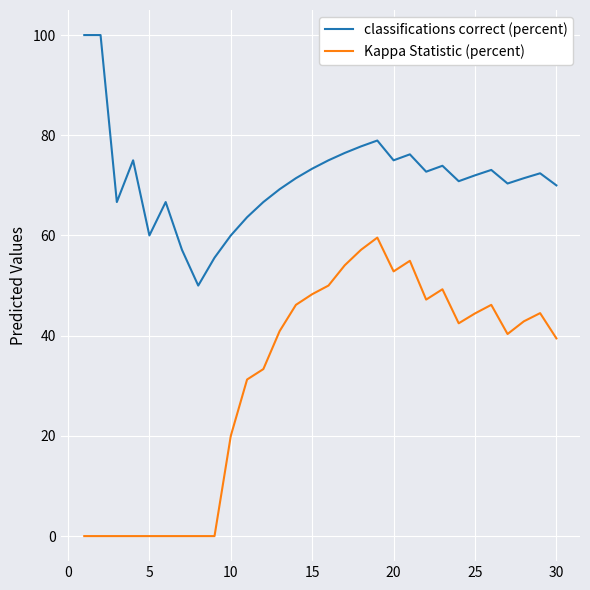

What is the difference between the maximum and minimum values in the Kappa Statistic (percent) series?

59.6